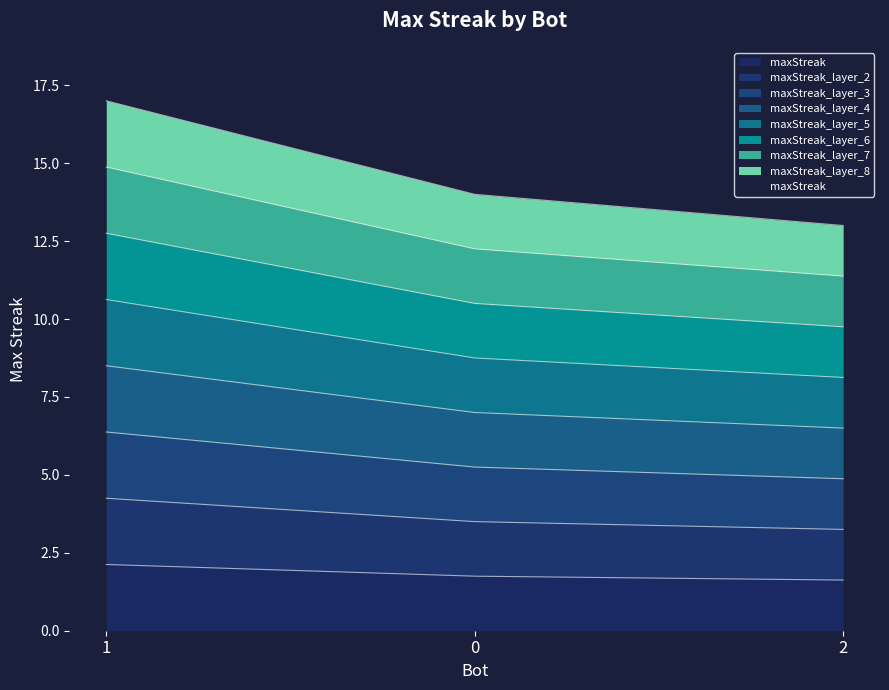

What is the sum of all values?

5.5